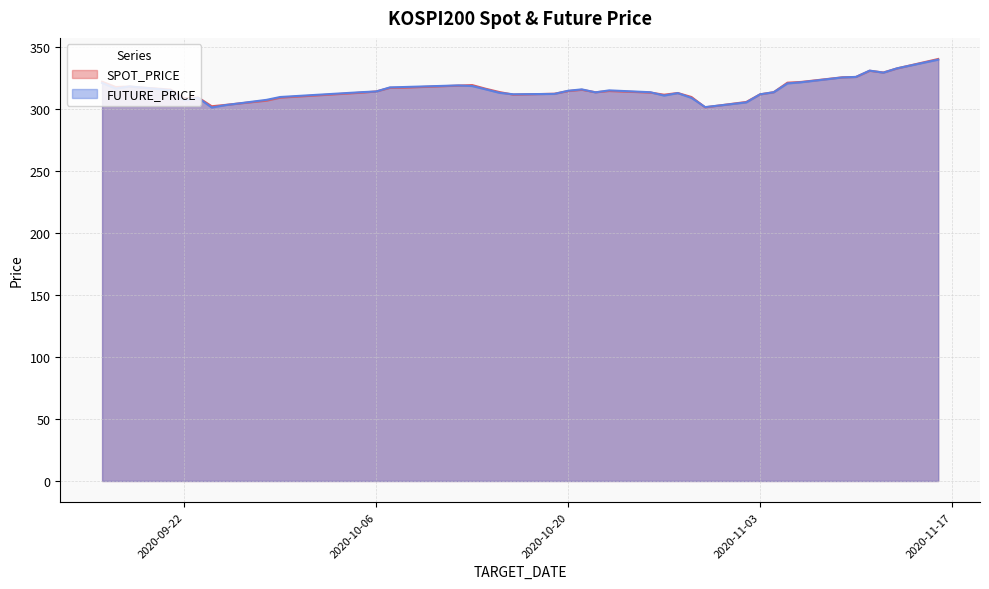

What is the average value of the FUTURE_PRICE series?

315.9